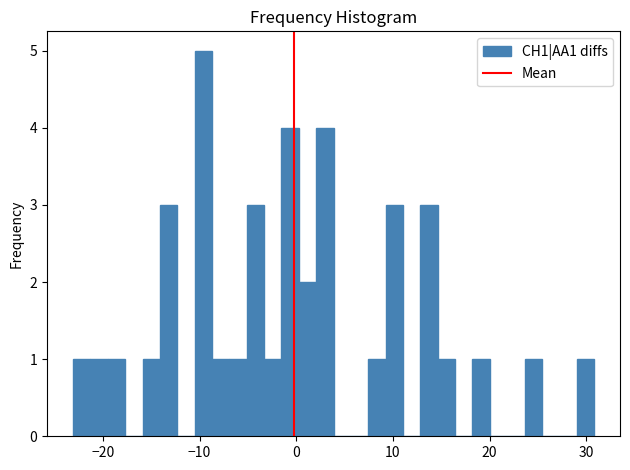

Read against the x-axis, roughly where is the centre of the tallest bar?

-10